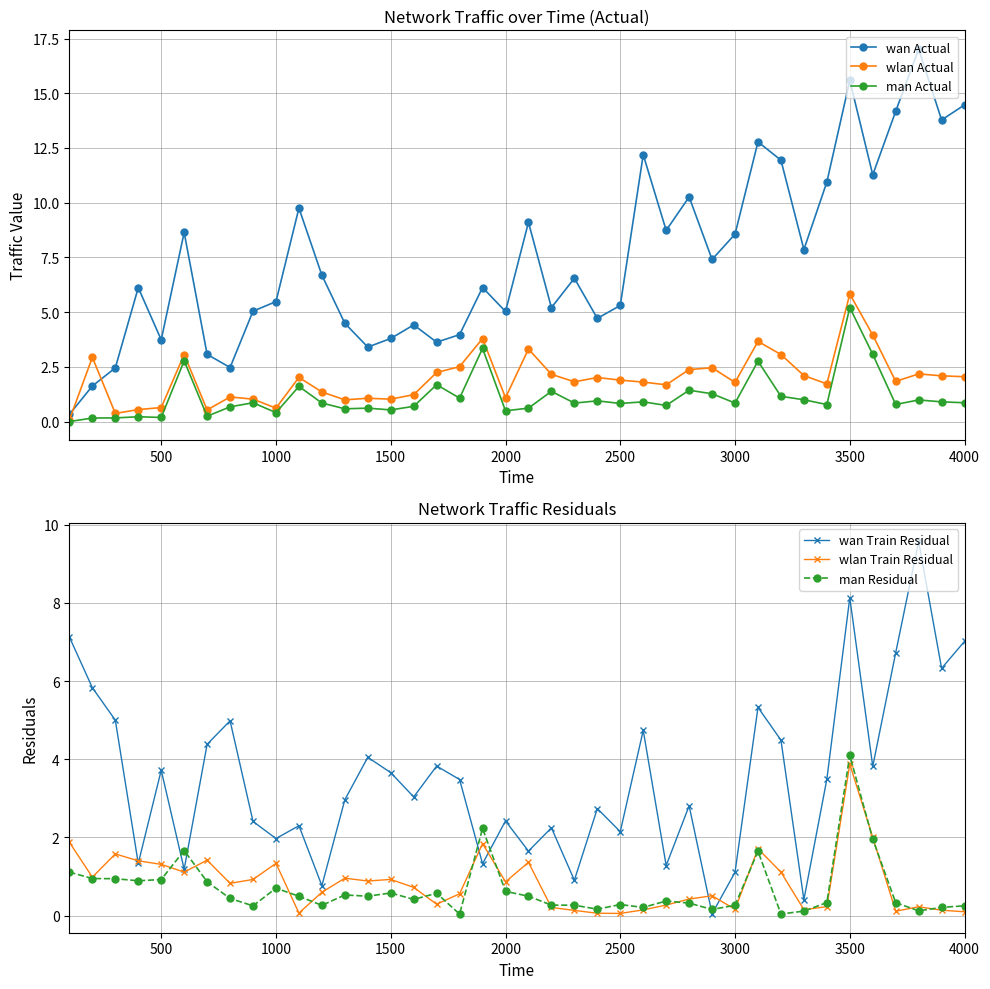

Reading left to right, list all the values displayed in this chart.

wan Actual: 0.3	1.6	2.5	6.1	3.7	8.6	3.1	2.5	5.0	5.5	9.8	6.7	4.5	3.4	3.8	4.4	3.6	4.0	6.1	5.0	9.1	5.2	6.5	4.7	5.3	12.2	8.7	10.3	7.4	8.6	12.8	11.9	7.9	10.9	15.6	11.3	14.2	17.0	13.8	14.5
wlan Actual: 0.1	2.9	0.4	0.5	0.6	3.1	0.5	1.1	1.0	0.6	2.0	1.4	1.0	1.1	1.0	1.2	2.2	2.5	3.8	1.1	3.3	2.2	1.8	2.0	1.9	1.8	1.7	2.4	2.5	1.8	3.7	3.1	2.1	1.7	5.8	4.0	1.8	2.2	2.1	2.0
man Actual: 0.0	0.2	0.2	0.2	0.2	2.8	0.2	0.7	0.9	0.4	1.6	0.8	0.6	0.6	0.5	0.7	1.7	1.1	3.3	0.5	0.6	1.4	0.8	0.9	0.8	0.9	0.7	1.4	1.3	0.8	2.8	1.2	1.0	0.8	5.2	3.1	0.8	1.0	0.9	0.9
wan Train Residual: 7.1	5.8	5.0	1.3	3.7	1.2	4.4	5.0	2.4	2.0	2.3	0.8	3.0	4.1	3.7	3.0	3.8	3.5	1.3	2.4	1.6	2.2	0.9	2.7	2.1	4.7	1.3	2.8	0.0	1.1	5.3	4.5	0.4	3.5	8.1	3.8	6.7	9.6	6.3	7.0
wlan Train Residual: 1.9	1.0	1.6	1.4	1.3	1.1	1.4	0.8	0.9	1.3	0.1	0.6	1.0	0.9	0.9	0.7	0.3	0.6	1.8	0.9	1.4	0.2	0.1	0.1	0.1	0.1	0.3	0.4	0.5	0.2	1.7	1.1	0.2	0.2	3.9	2.0	0.1	0.2	0.1	0.1
man Residual: 1.1	0.9	0.9	0.9	0.9	1.7	0.9	0.4	0.3	0.7	0.5	0.3	0.5	0.5	0.6	0.4	0.6	0.0	2.2	0.6	0.5	0.3	0.3	0.2	0.3	0.2	0.4	0.3	0.2	0.3	1.6	0.0	0.1	0.3	4.1	2.0	0.3	0.1	0.2	0.3